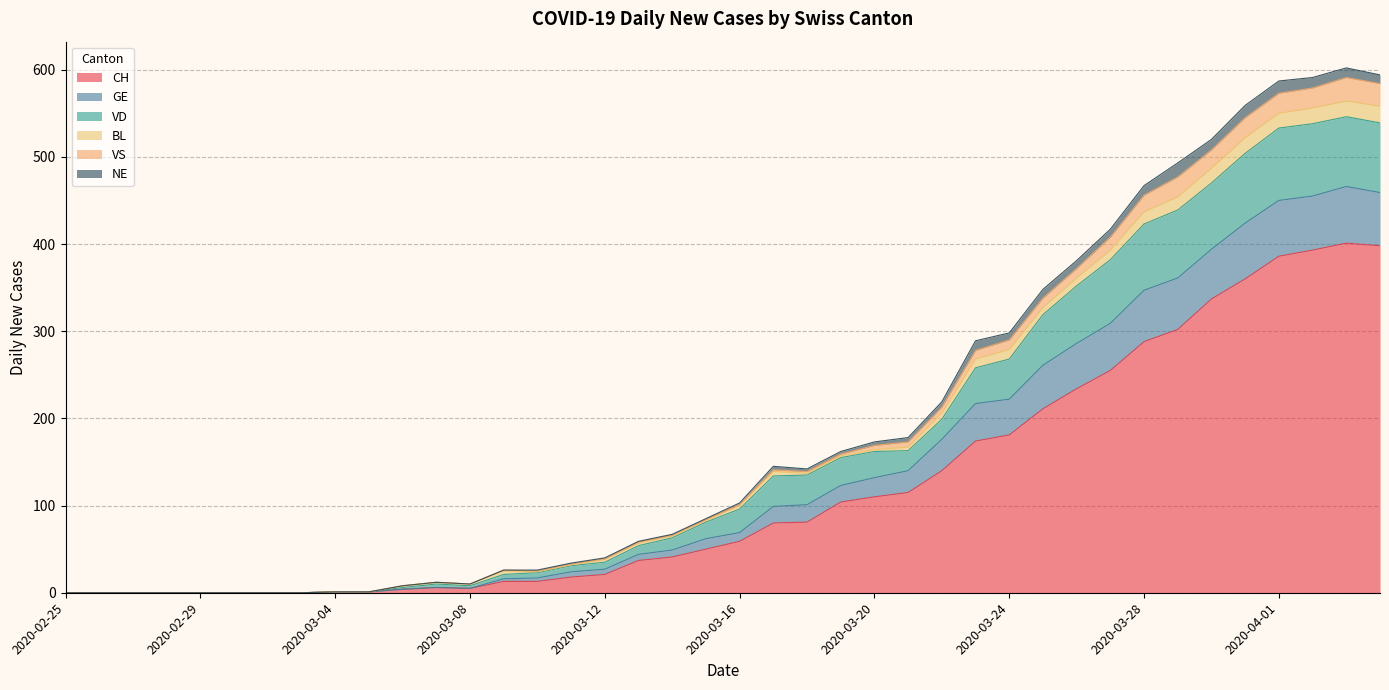

What position from the right is 2020-04-01?

4